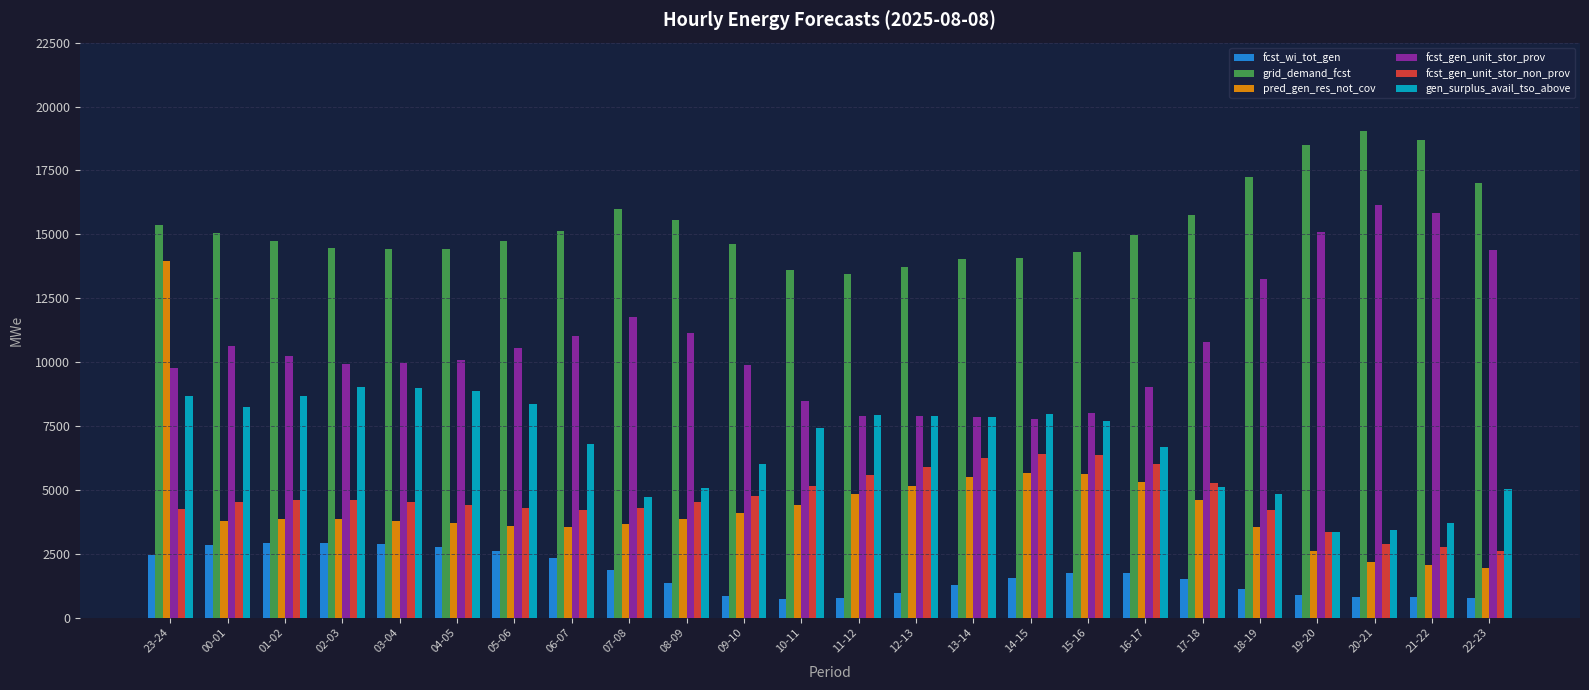

What is the difference between the highest and lowest values at 22-23?

16244